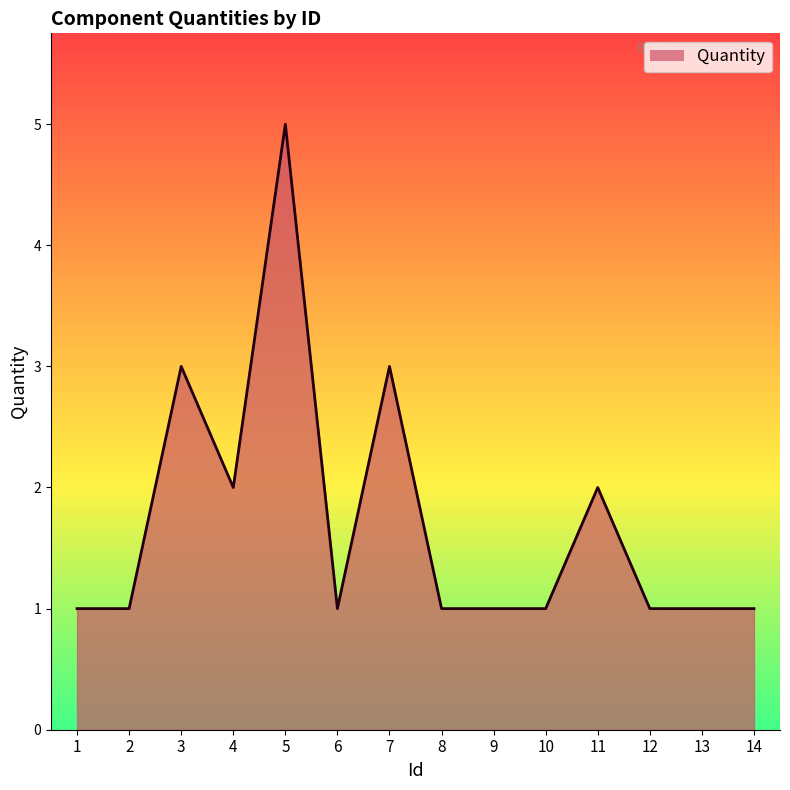

The chart shows a value of 0 at 14. True or false?

False